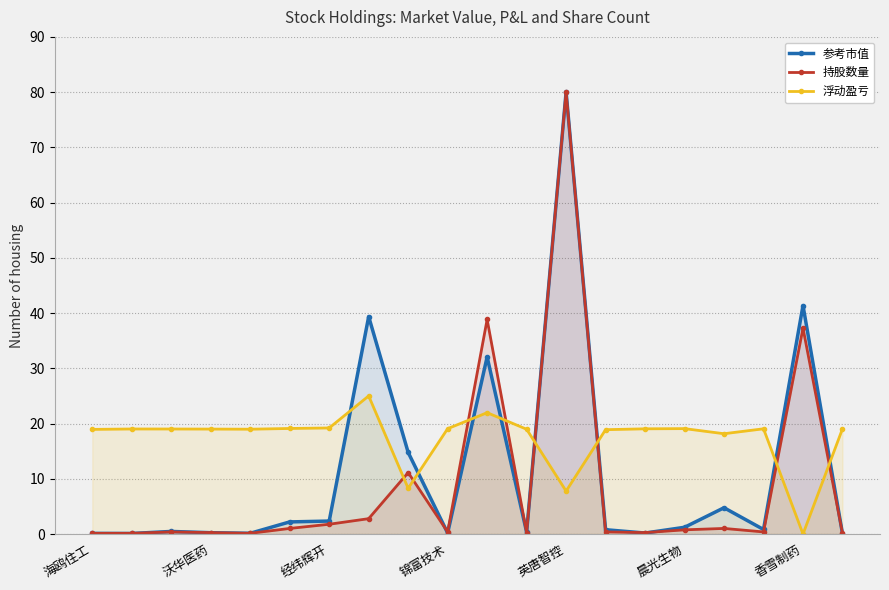

What is the difference between the second highest and minimum values in the 浮动盈亏 series?

22.0